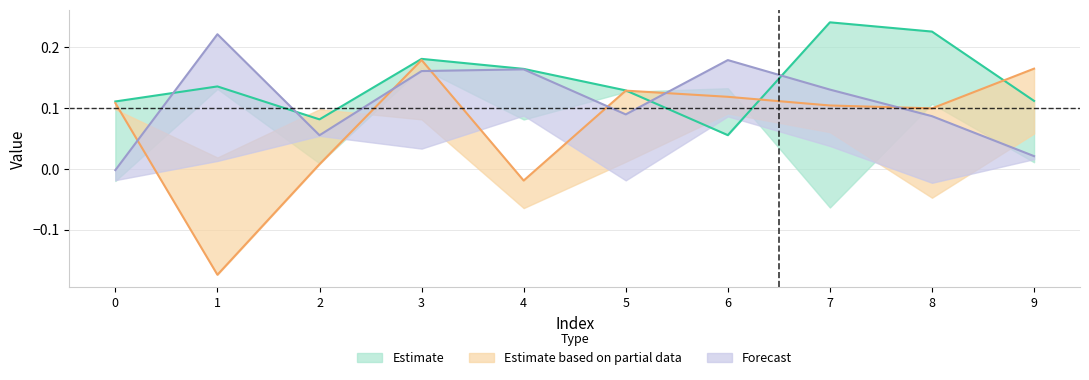

At how many categories does at least one series exceed 0?

10